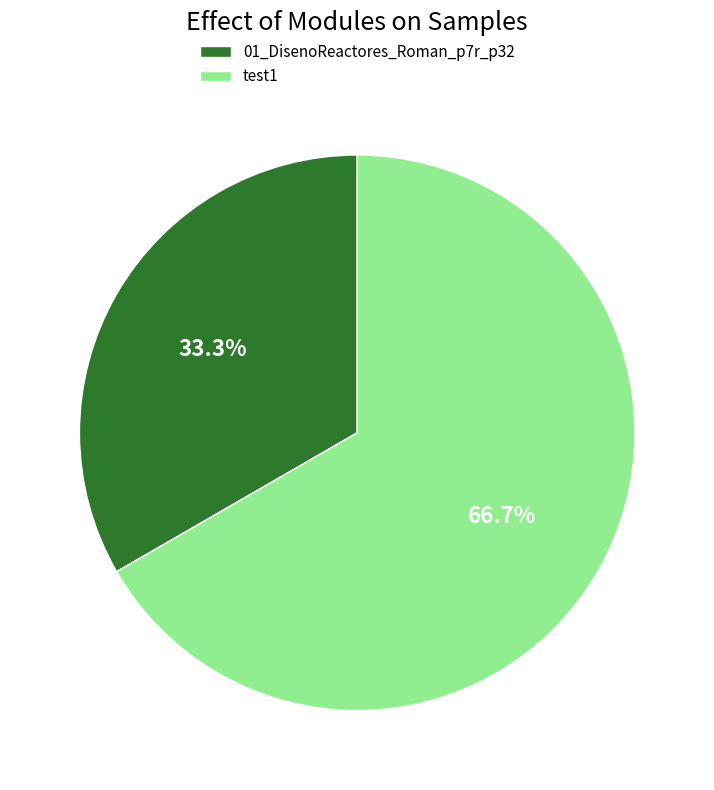

The 01_DisenoReactores_Roman_p7r_p32 slice represents 33% of the pie. True or false?

True